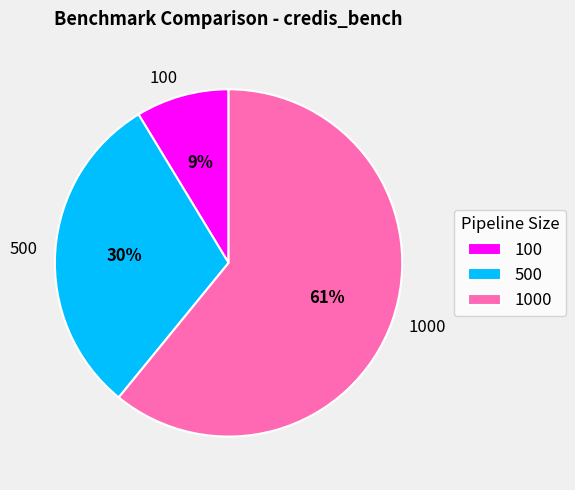

Does any single category account for the majority?

Yes